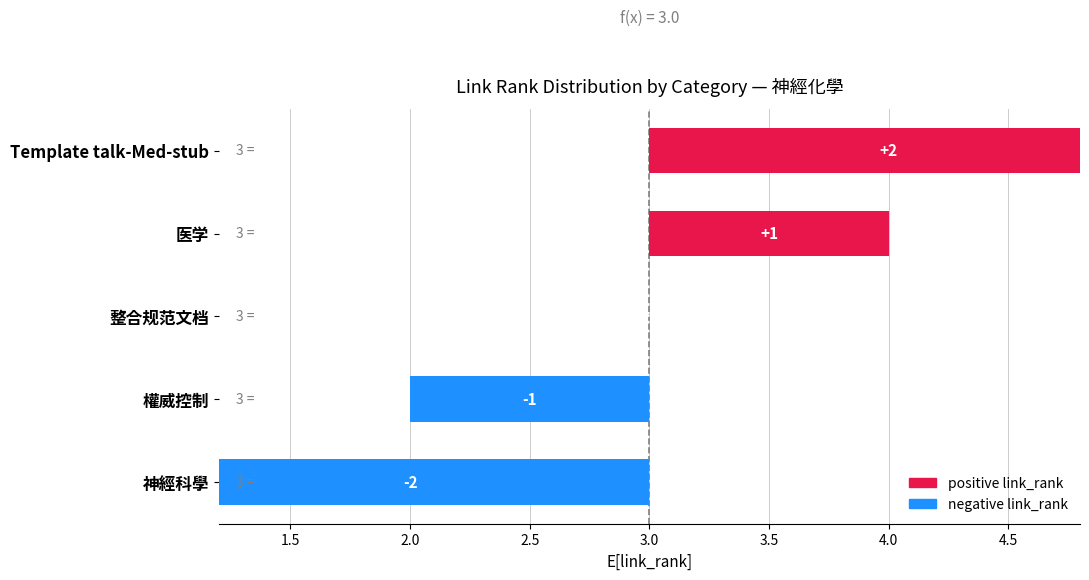

What is the value of the 5th bar from the left?

2